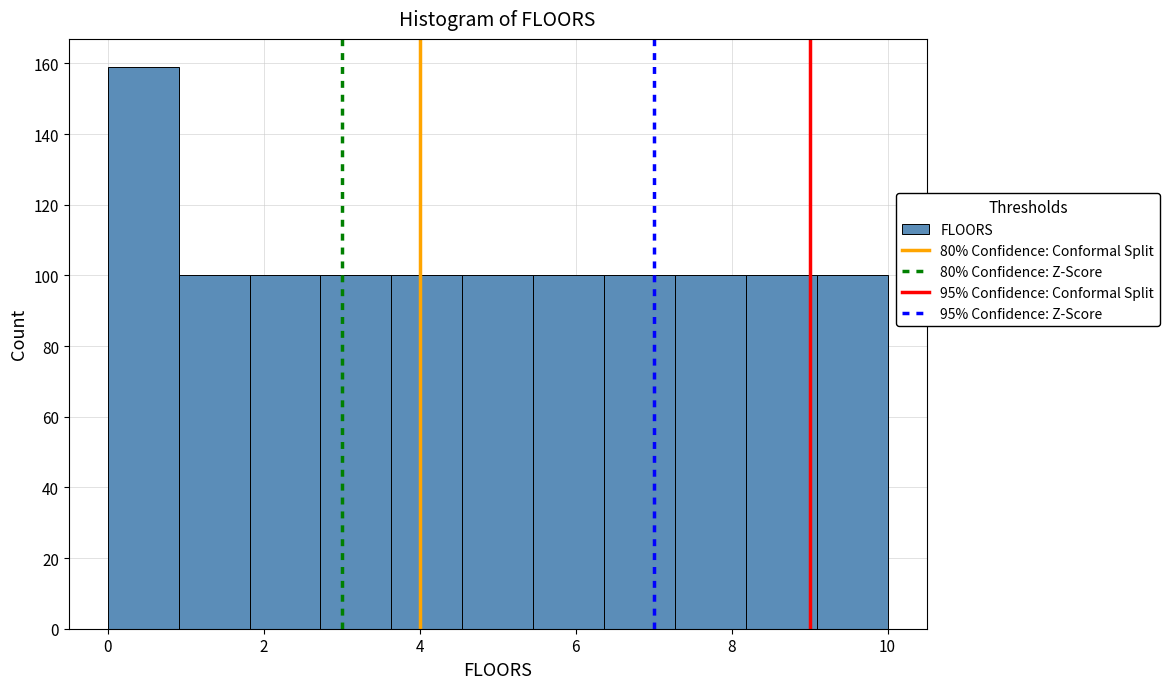

Reading left to right, transcribe this chart: for each bar, give the range it covers on the x-axis and its height. Neither the bar edges nor the heights are printed on the chart, so give them approximately, as read against the axes.

0.0 to 1.0: 160
1.0 to 1.8: 100
1.8 to 2.8: 100
2.8 to 3.6: 100
3.6 to 4.6: 100
4.6 to 5.4: 100
5.4 to 6.4: 100
6.4 to 7.2: 100
7.2 to 8.2: 100
8.2 to 9.0: 100
9.0 to 10.0: 100